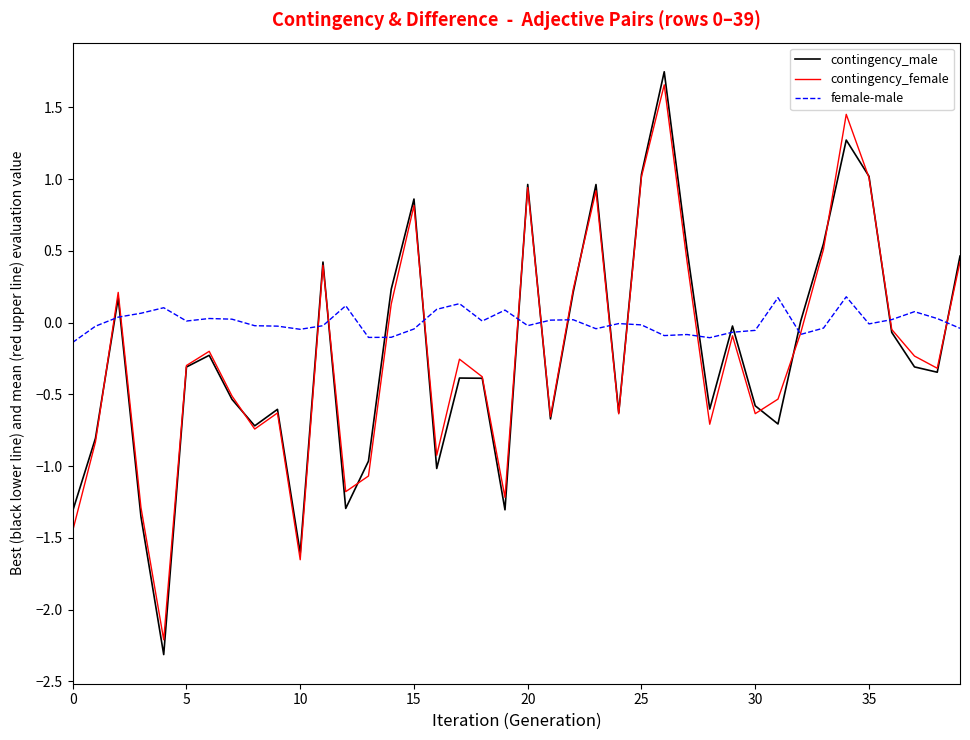

Which series ends up on top after the final intersection of contingency_male and contingency_female?

contingency_male